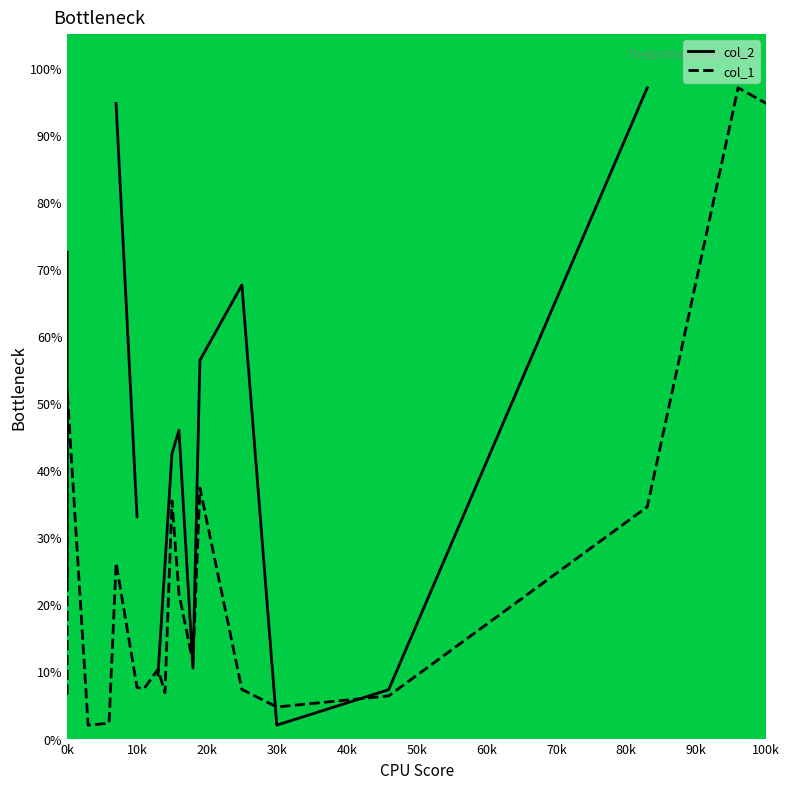

Which series has the largest range (max minus min)?

col_2